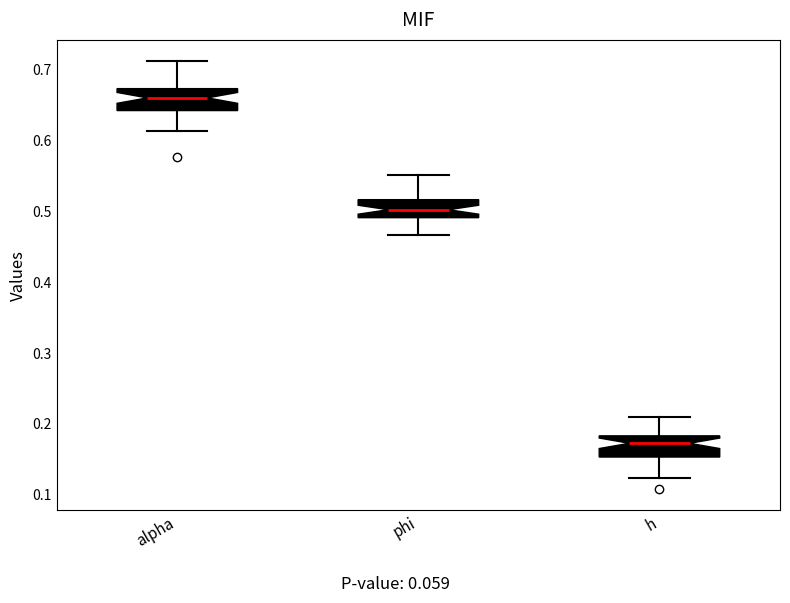

Reading left to right, read every box against the y-axis: the position of its median line, the range the box covers, and the ends of its whiskers. The values are not printed on the chart, so give them approximately, as read against the axis.

alpha: median 0.66, box 0.64 to 0.67, whiskers 0.61 to 0.71
phi: median 0.50, box 0.49 to 0.52, whiskers 0.47 to 0.55
h: median 0.17, box 0.15 to 0.18, whiskers 0.12 to 0.21